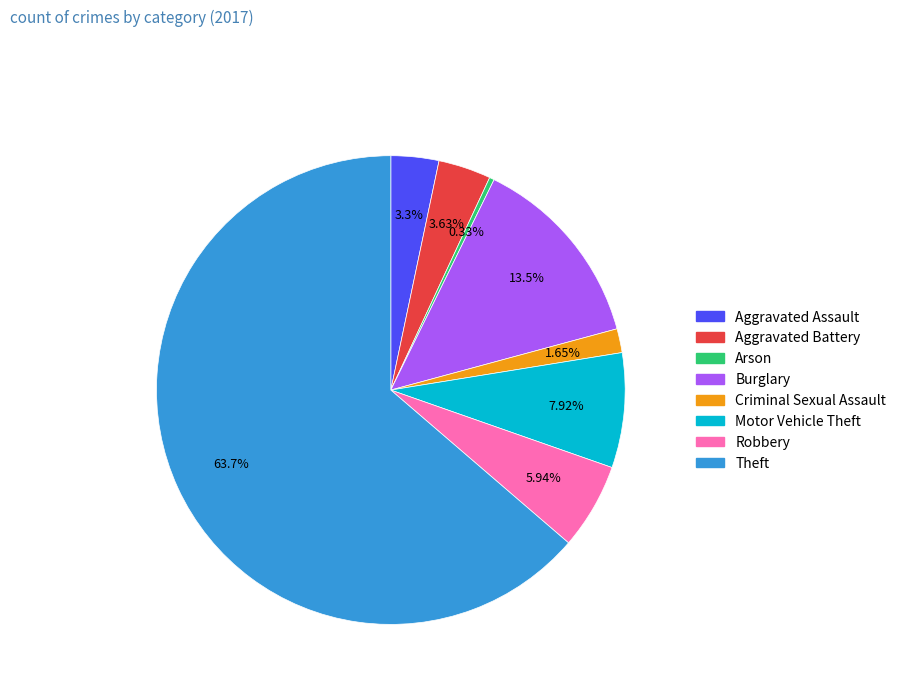

To the nearest percent, what portion does Criminal Sexual Assault represent?

2%